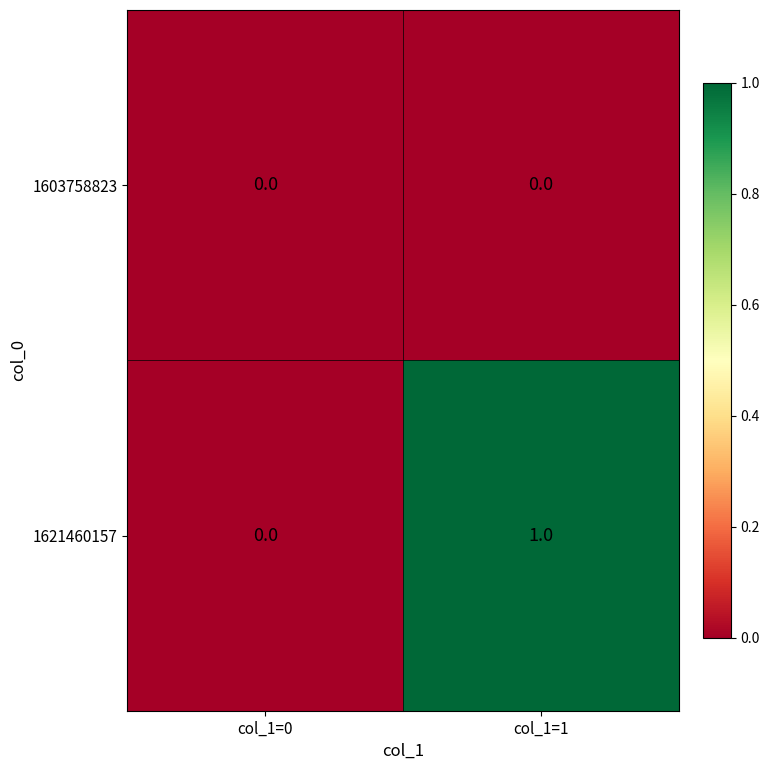

Rank the series by their maximum value, from highest to lowest.

1621460157, 1603758823